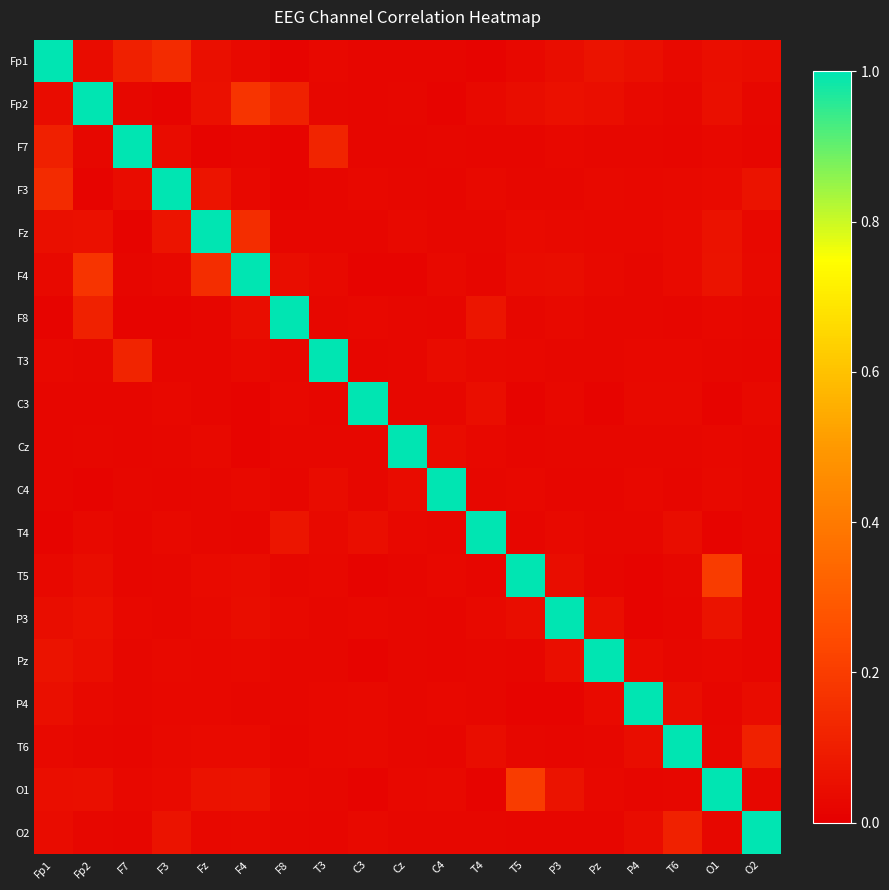

Count the number of categories in the chart.

19